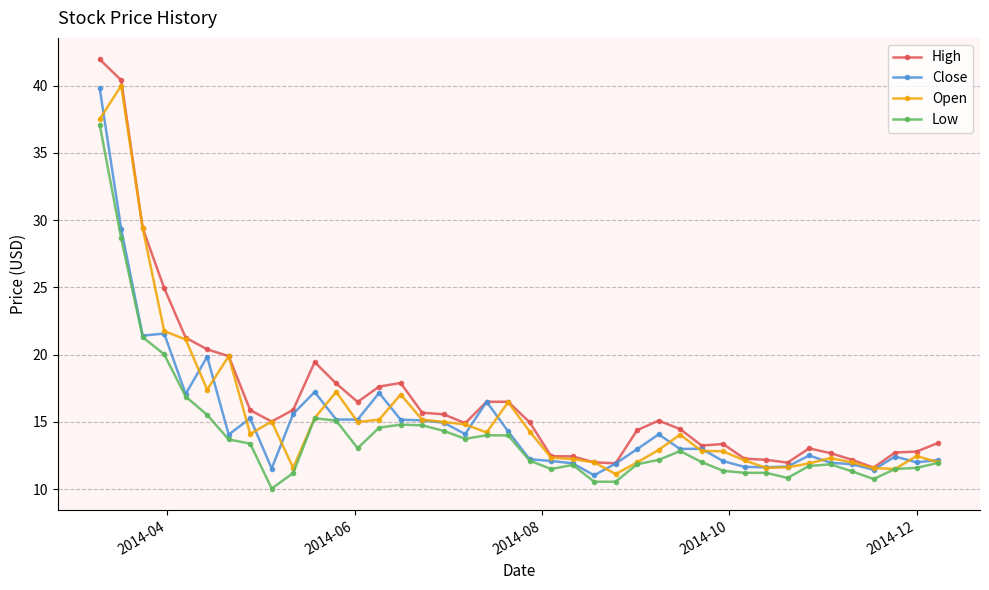

At how many categories does at least one series exceed 19?

8